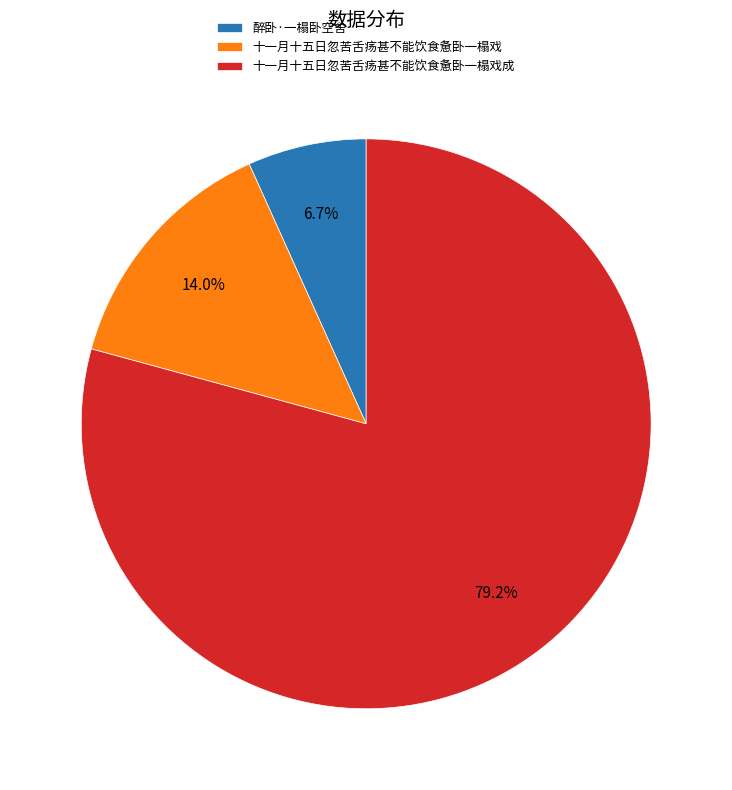

Which has a higher value, 十一月十五日忽苦舌疡甚不能饮食惫卧一榻戏成 or 醉卧·一榻卧空舍?

十一月十五日忽苦舌疡甚不能饮食惫卧一榻戏成